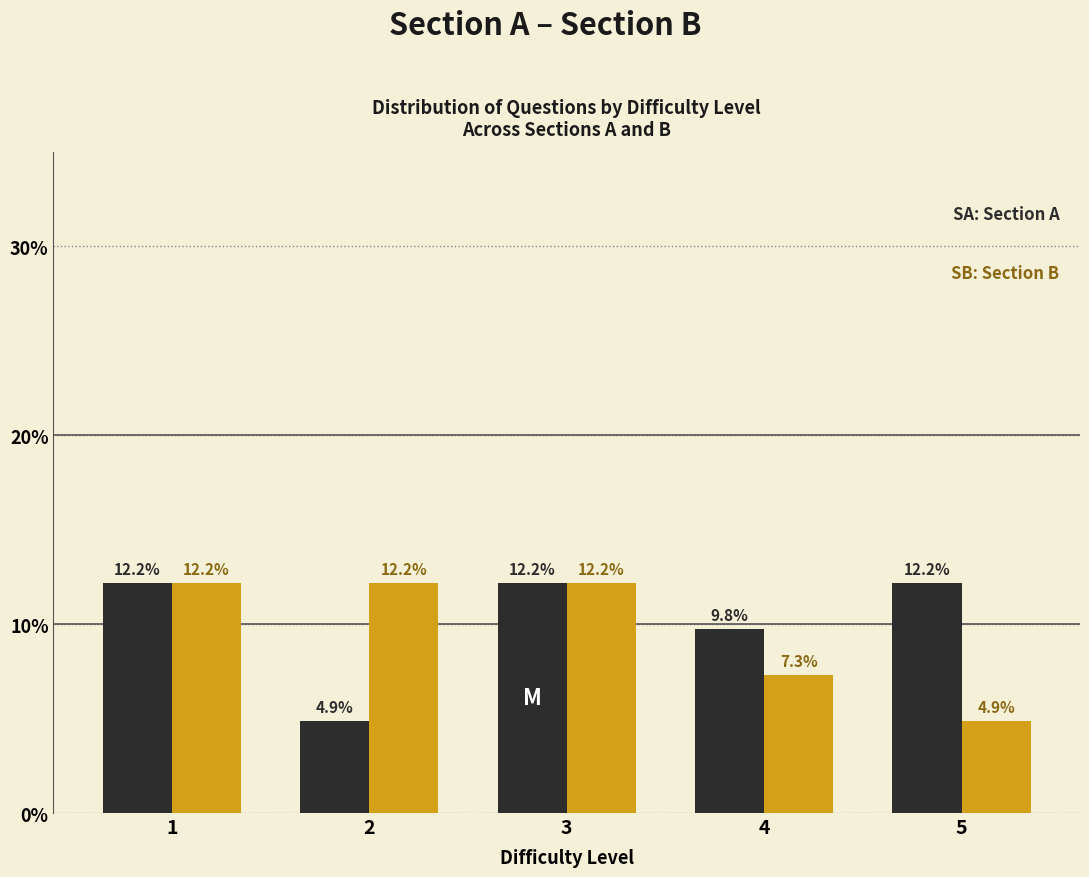

Reading left to right, extract all data points from this chart.

Section A: 1=12.2	2=4.9	3=12.2	4=9.8	5=12.2
Section B: 1=12.2	2=12.2	3=12.2	4=7.3	5=4.9